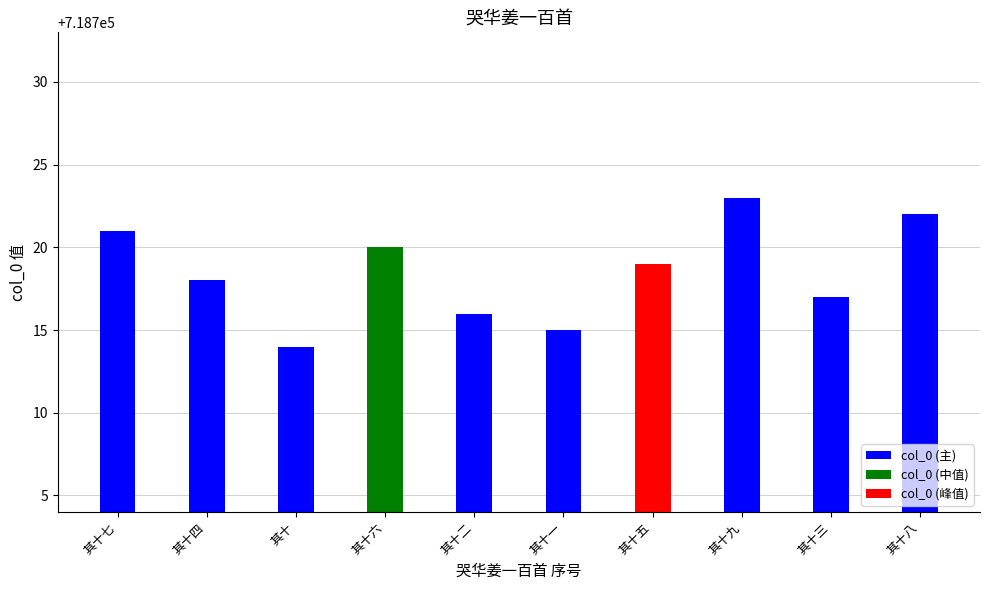

What is the label of the 5th bar from the right?

其十一